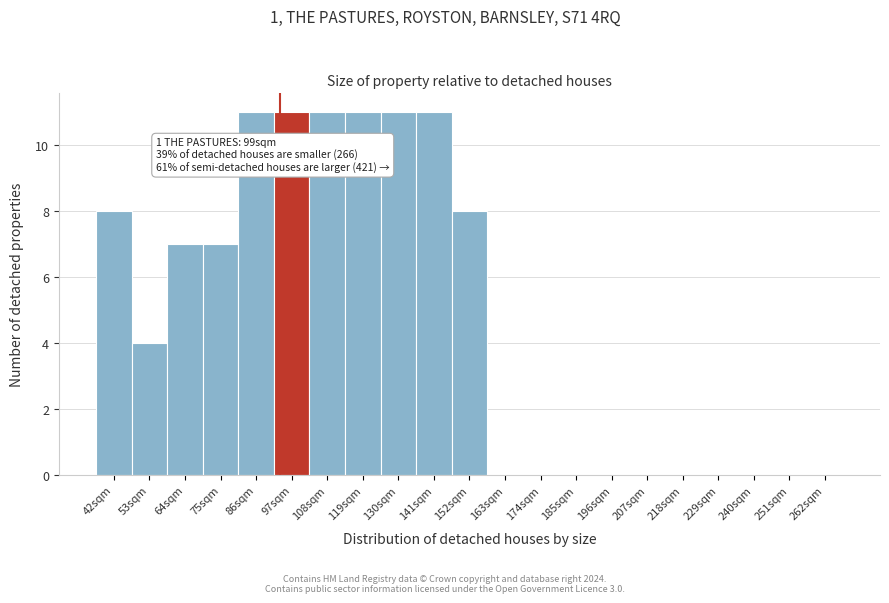

Reading left to right, list all the values displayed in this chart.

42sqm=8	53sqm=4	64sqm=7	75sqm=7	86sqm=11	97sqm=11	108sqm=11	119sqm=11	130sqm=11	141sqm=11	152sqm=8	163sqm=0	174sqm=0	185sqm=0	196sqm=0	207sqm=0	218sqm=0	229sqm=0	240sqm=0	251sqm=0	262sqm=0